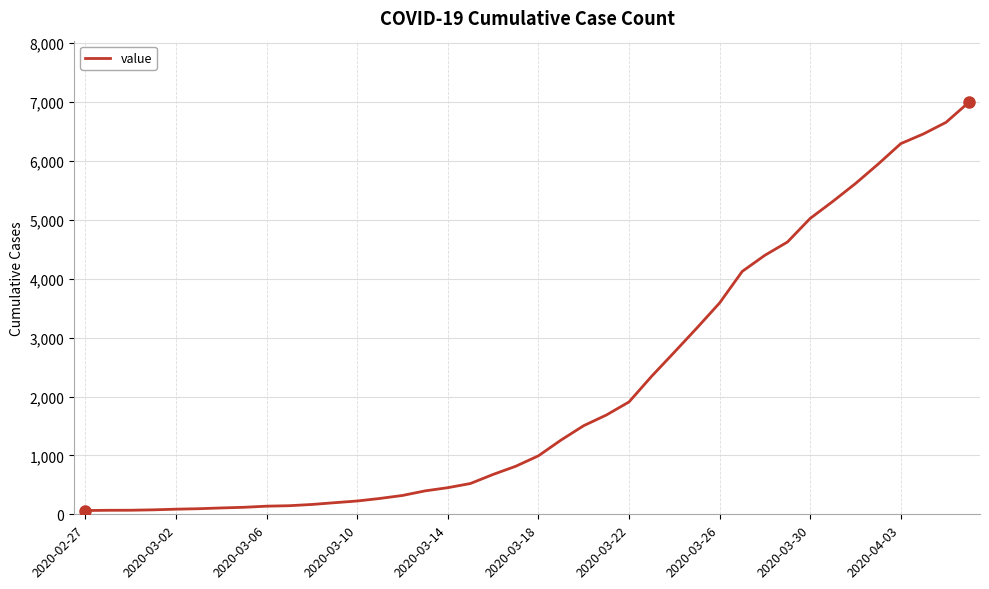

What is the greatest value displayed?

6995